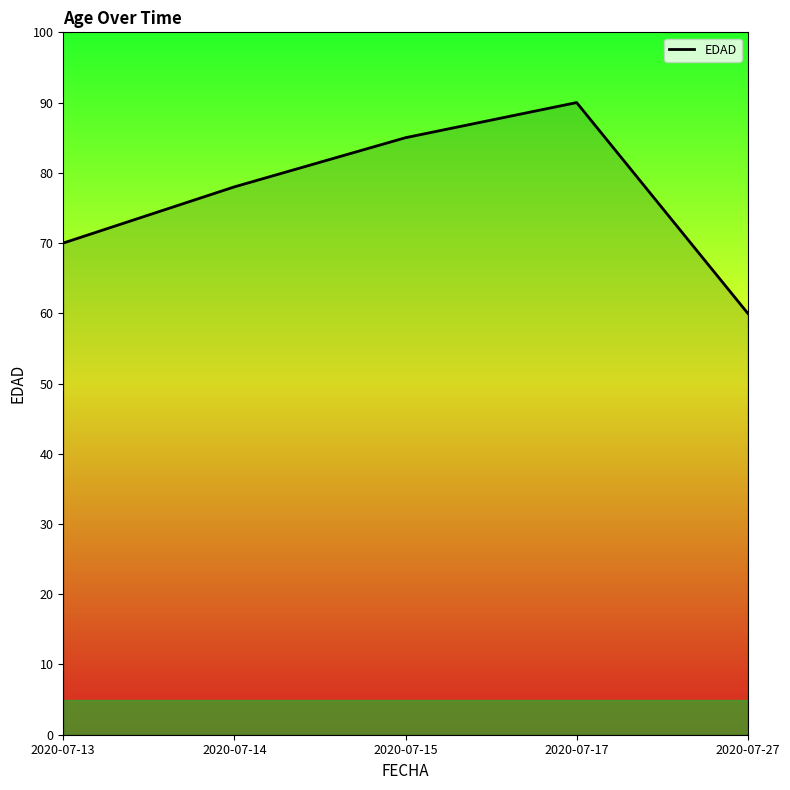

Does the chart display data point markers on the line(s)?

No